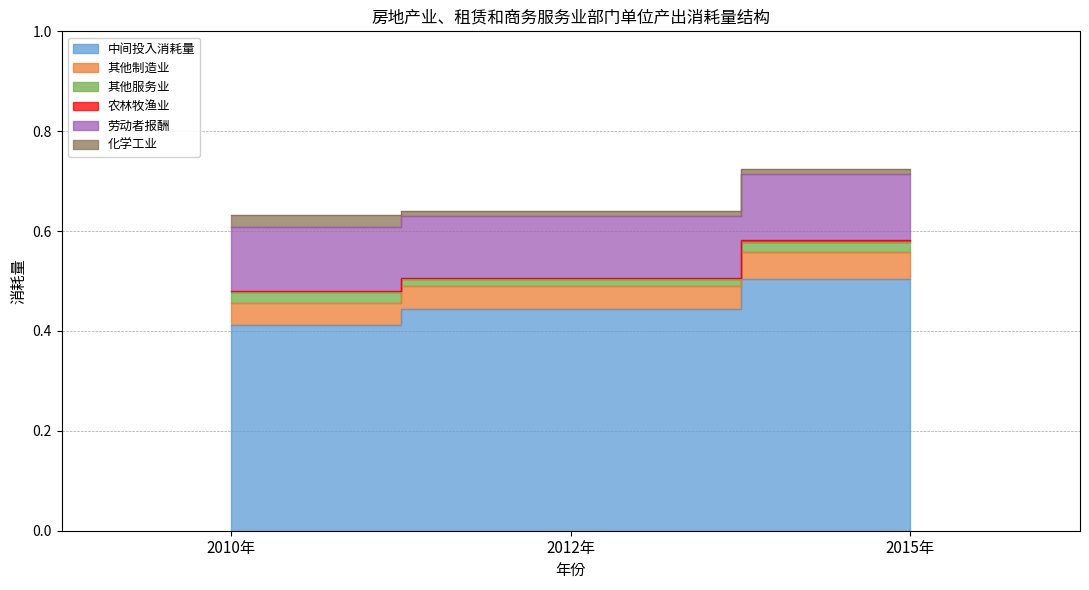

Which category has the highest value in the 其他服务业 series?

2010年